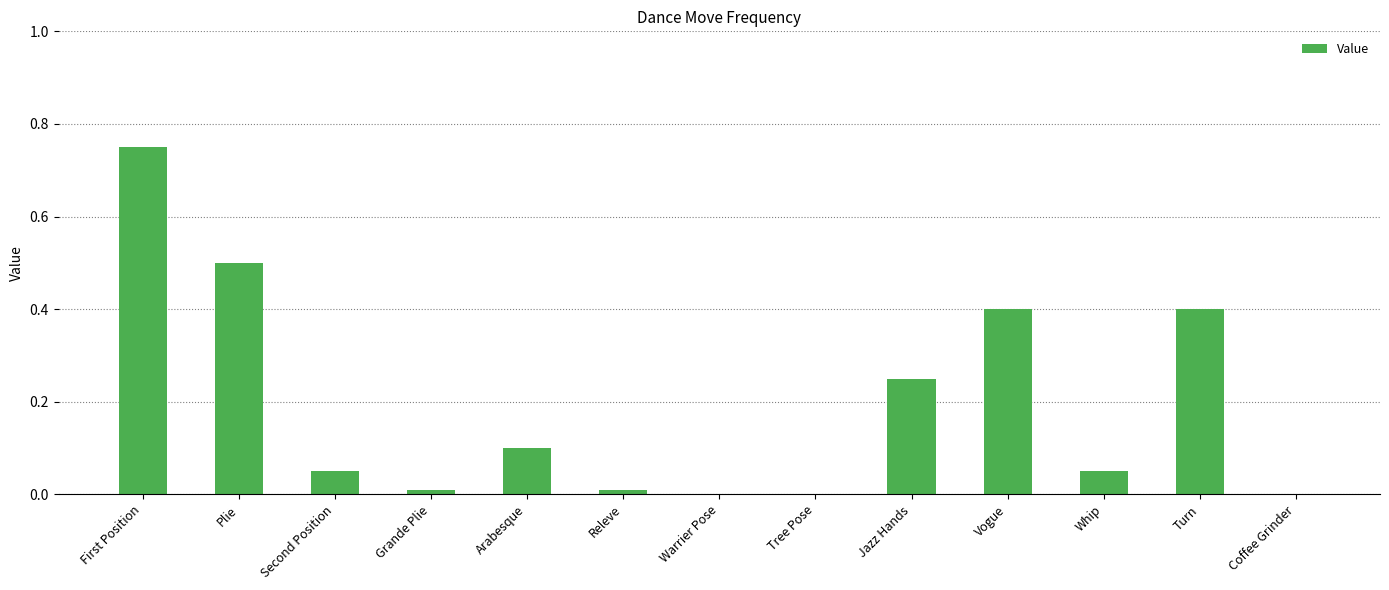

Are the bars horizontal?

No